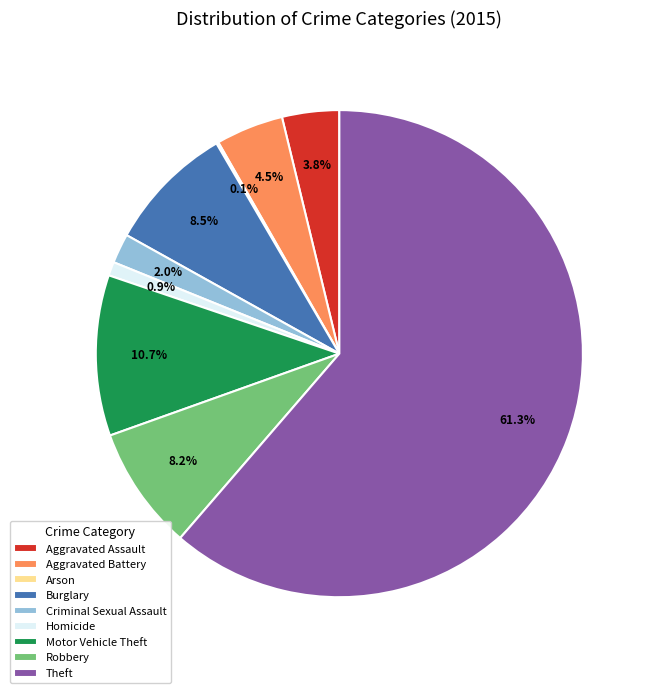

To the nearest percent, what percentage of the pie is Motor Vehicle Theft?

11%